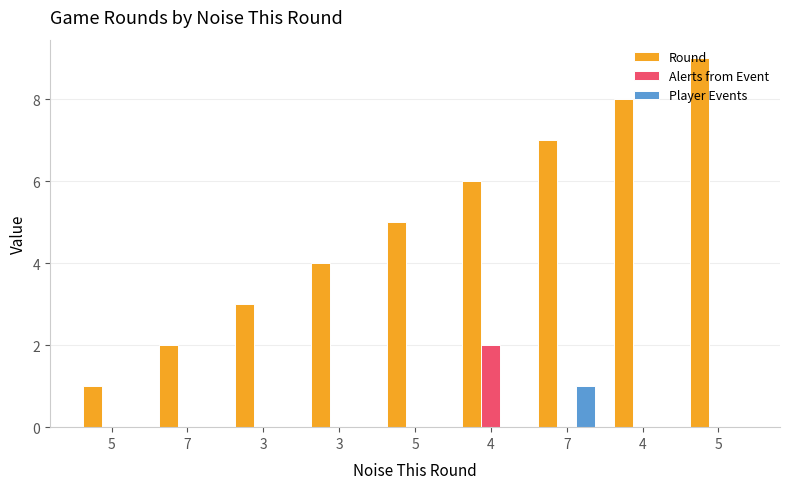

What is the label of the 3rd bar from the left?

3